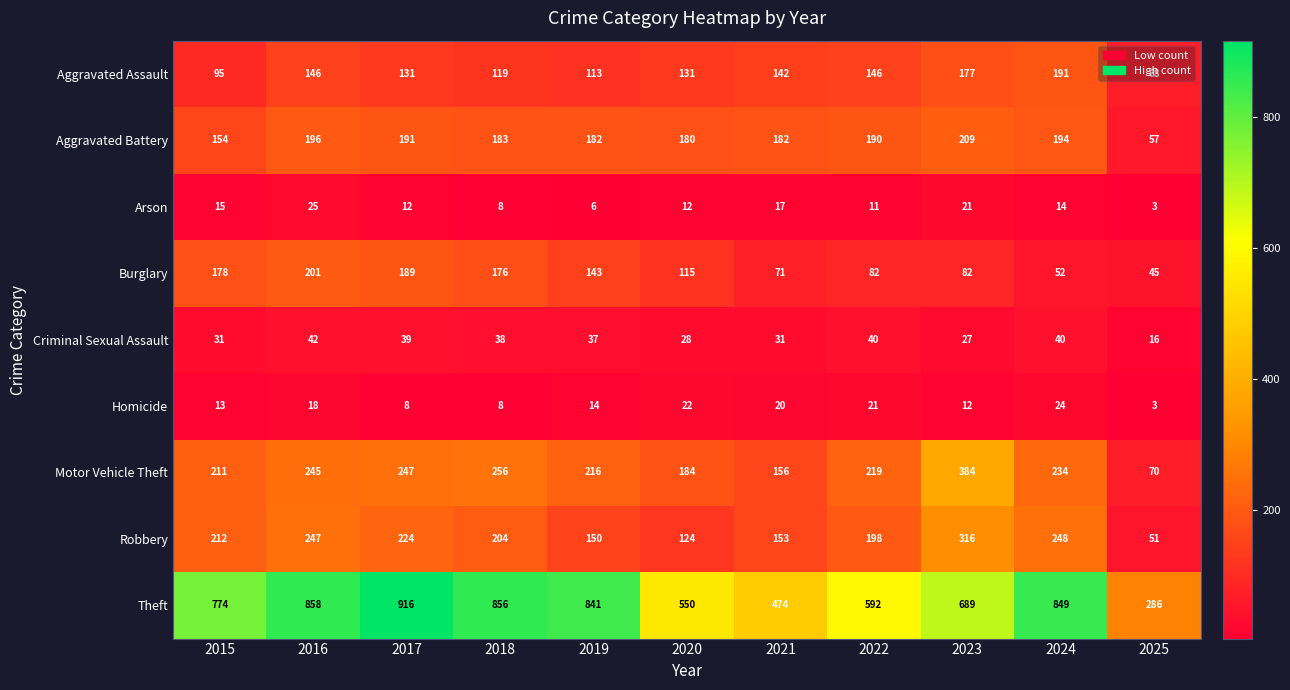

Where is Motor Vehicle Theft nearest to the value 227?

2024